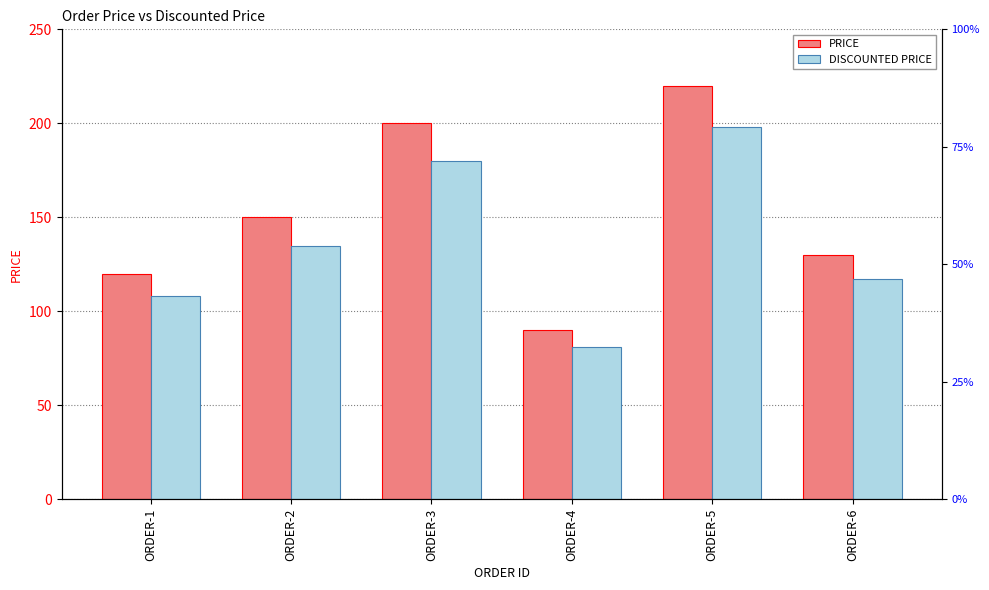

How many distinct data groups are displayed?

2